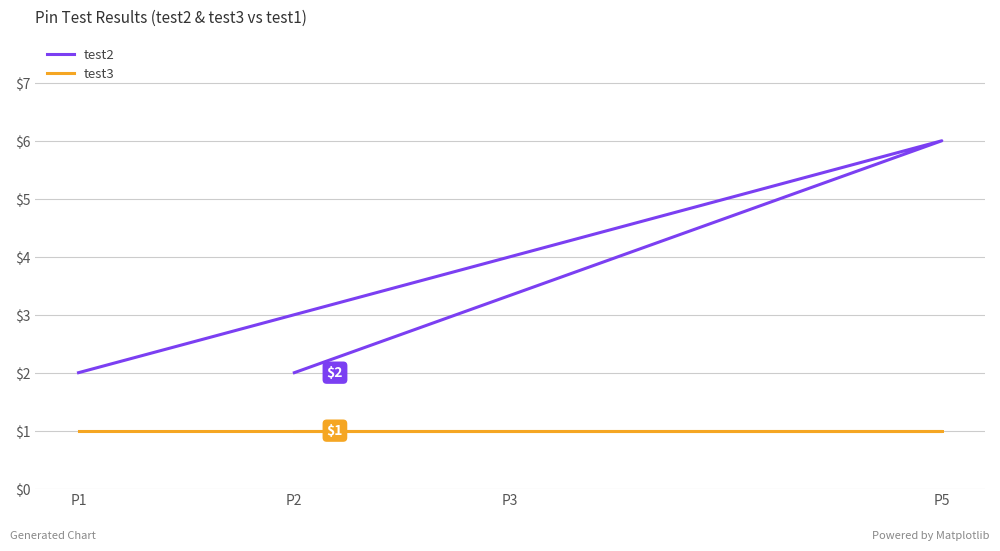

At which label does test3 reach its peak?

P1